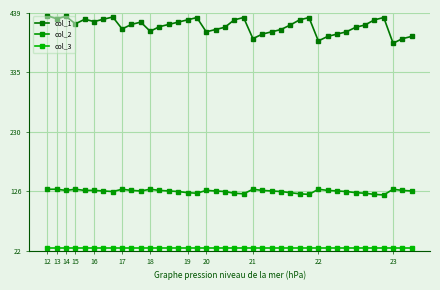

What are all the series names shown in the legend?

col_1, col_2, col_3